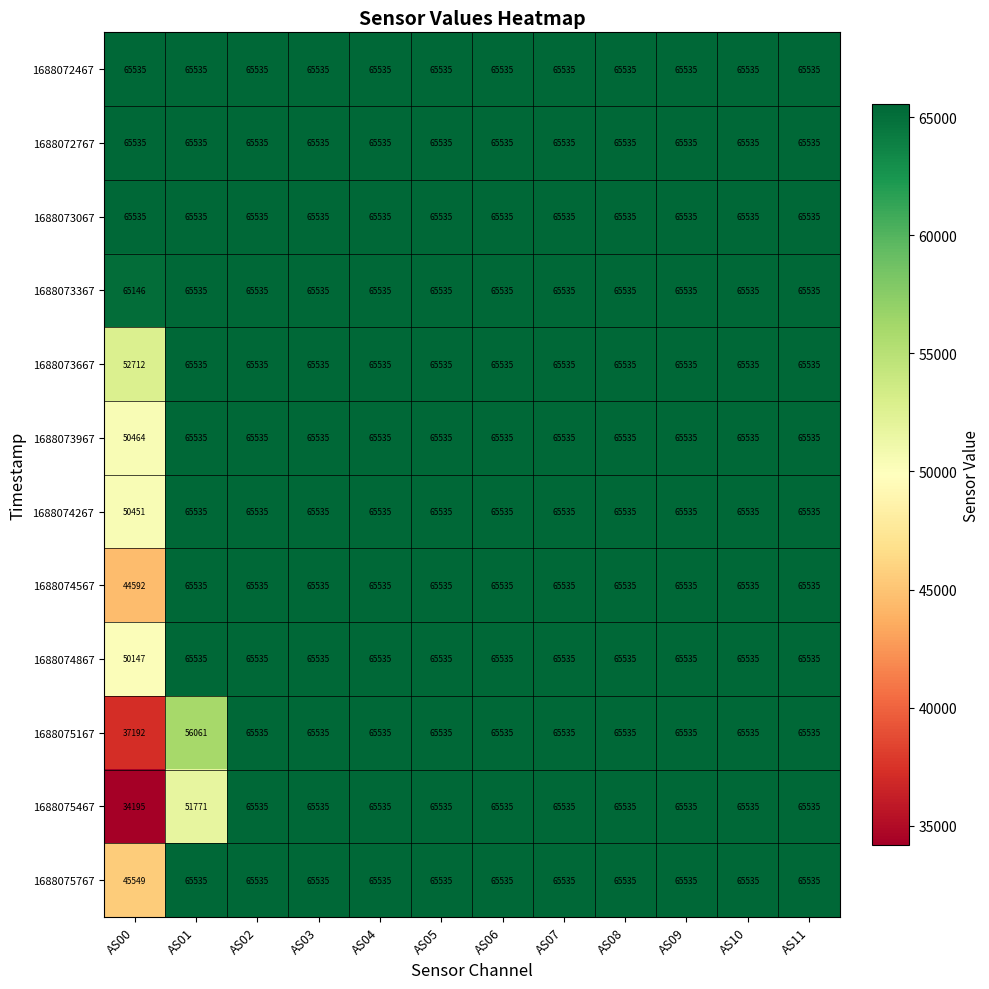

What is the total value across all series at AS11?

786420